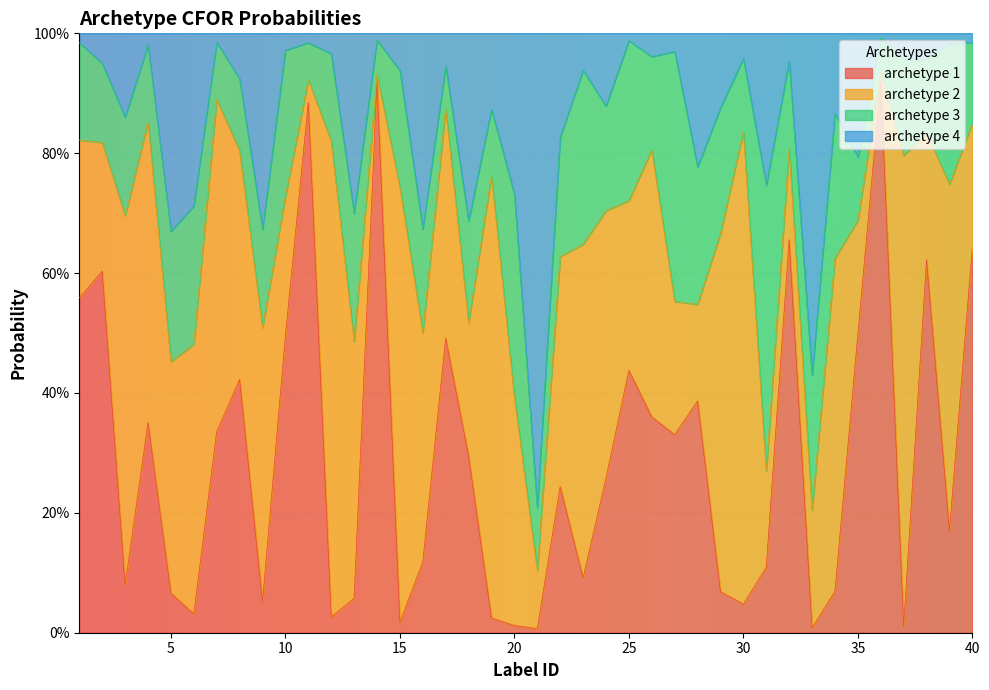

Which category has the lowest value across all series?

21